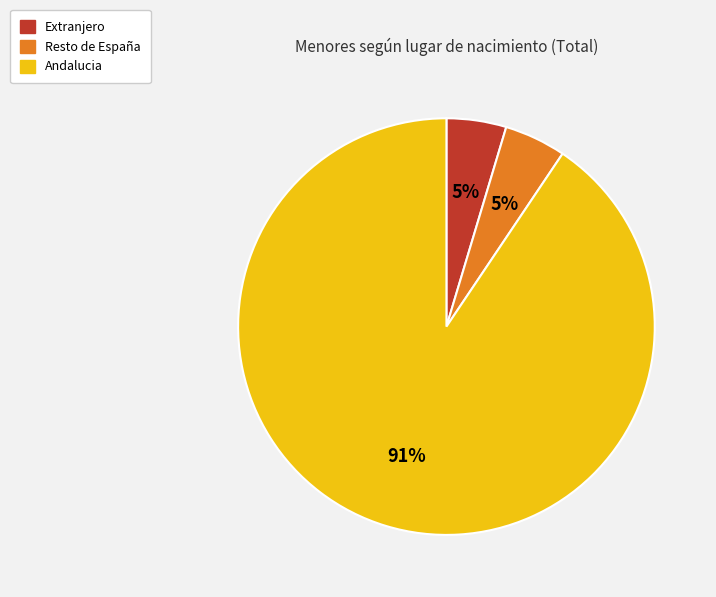

What is the majority slice?

Andalucia